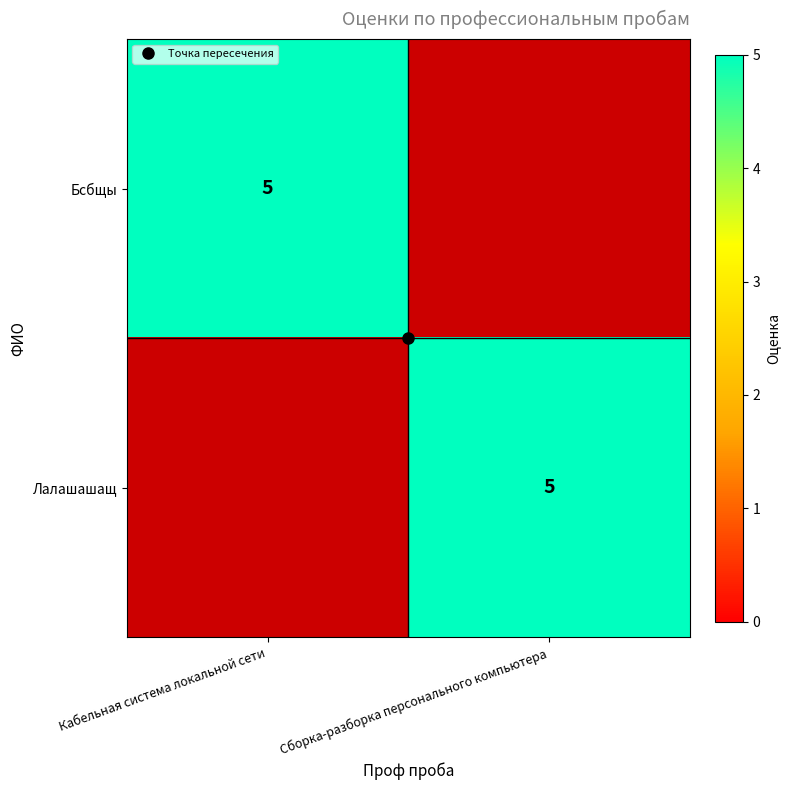

What is the average value of the Бсбщы series?

2